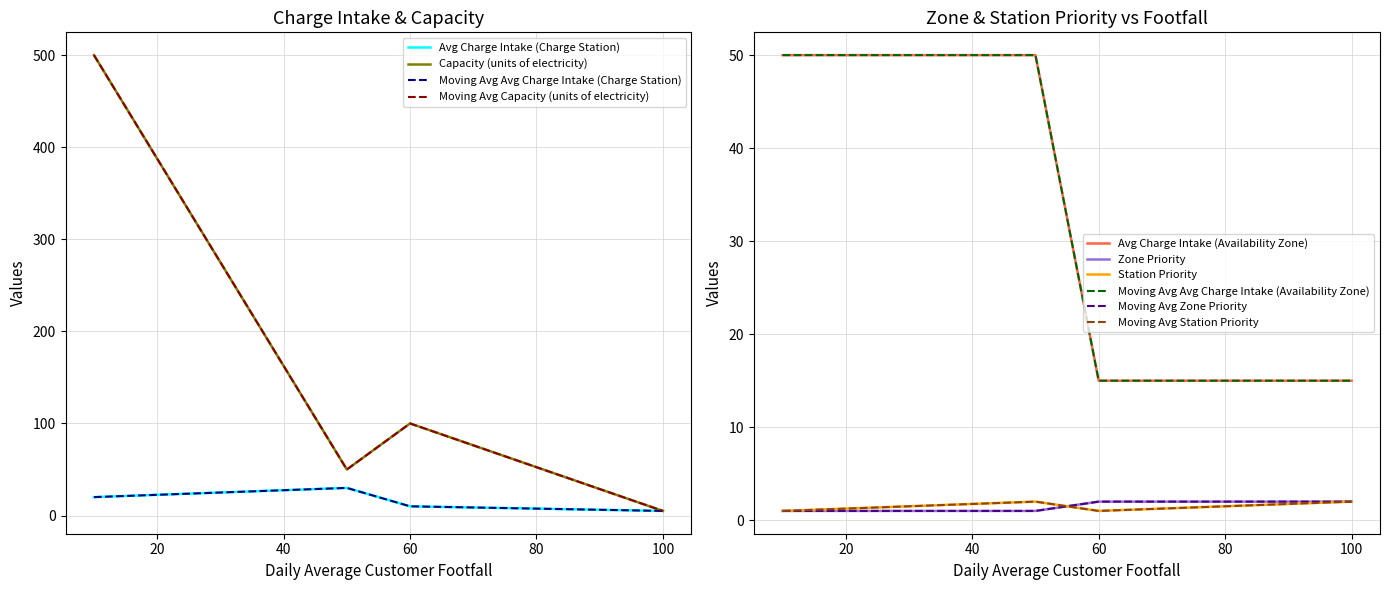

Does the chart have visible grid lines?

Yes